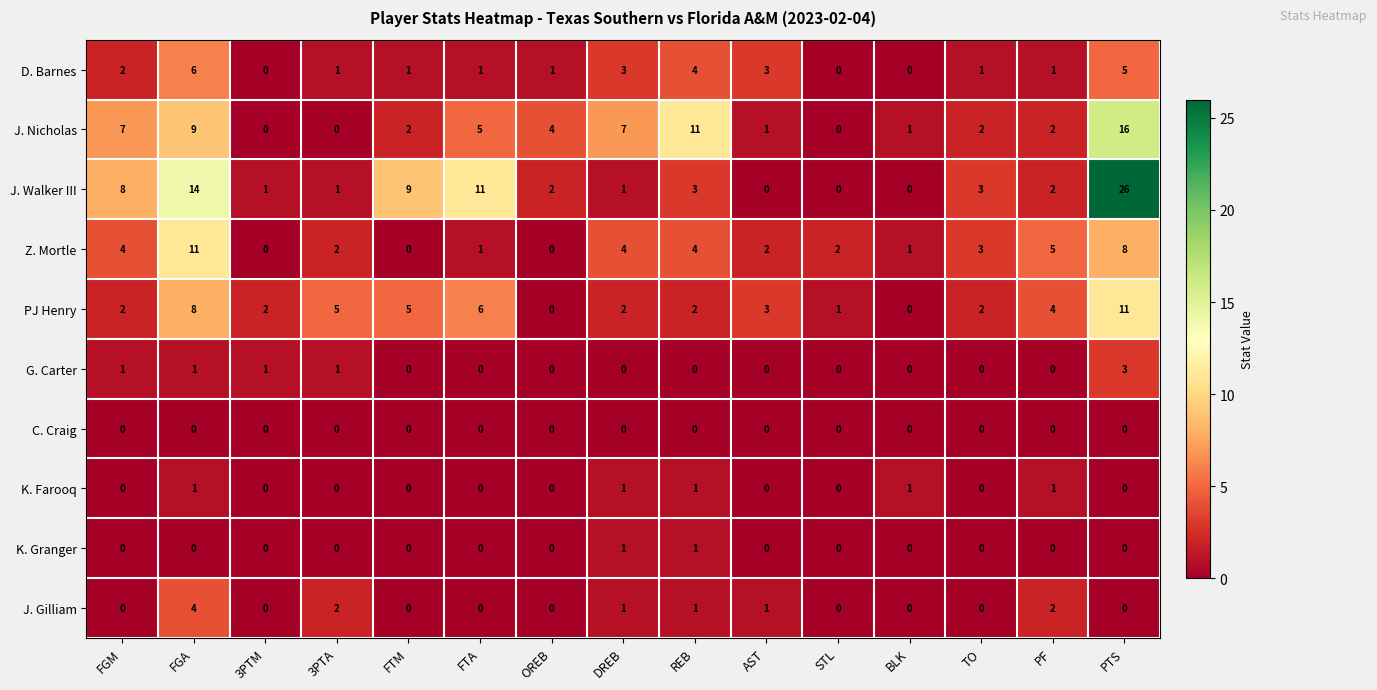

The value of J. Nicholas at FGA is 9. True or false?

True